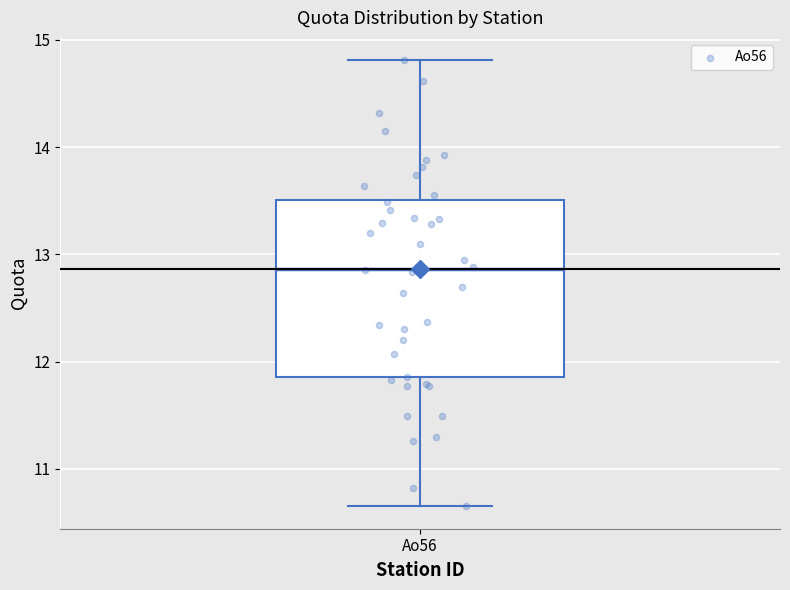

Transcribe this box plot: give where the median line is, the range the box spans, and where the two whiskers end, as read against the y-axis. The values are not printed on the chart, so give them approximately, as read against the axis.

median 12.9, box 11.9 to 13.5, whiskers 10.7 to 14.8